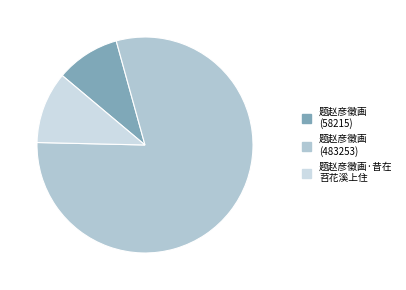

Is it true that 题赵彦徵画 (483253) is 72% of the pie?

False